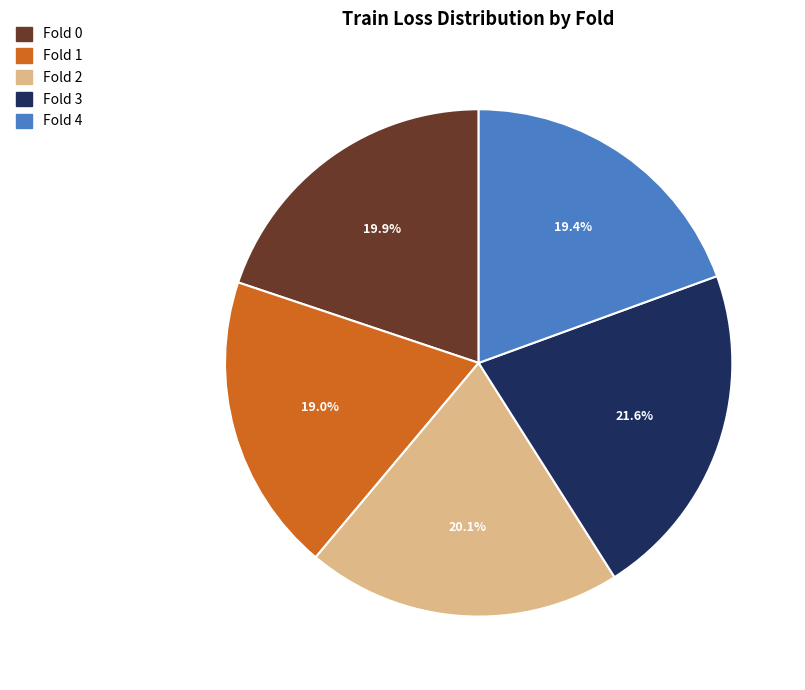

To the nearest percent, what portion does Fold 0 represent?

20%